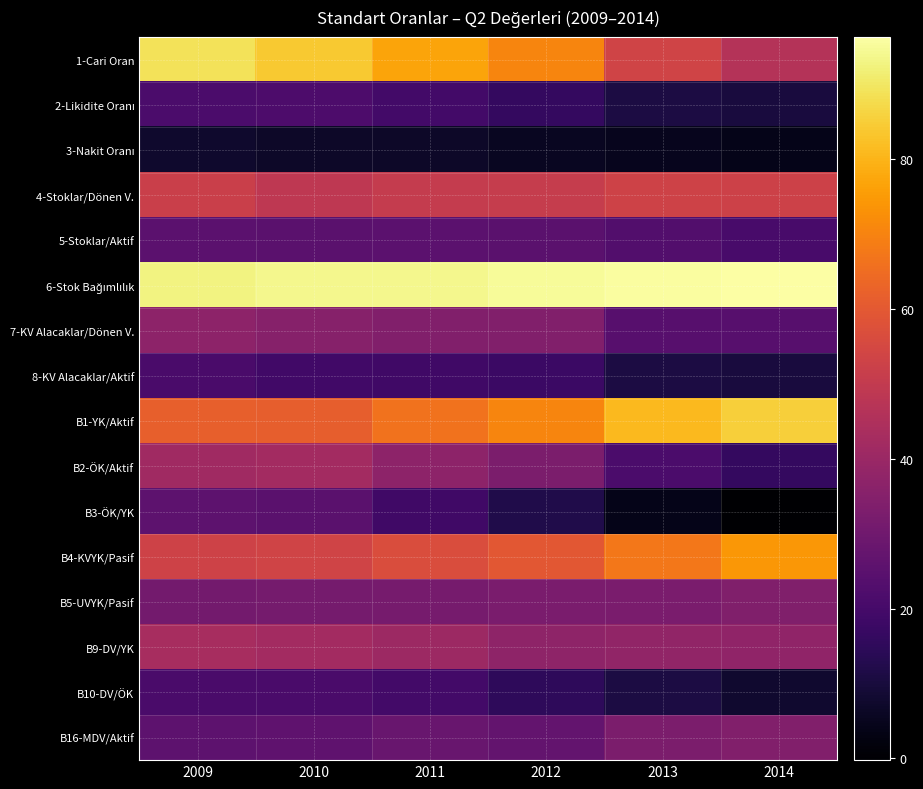

At how many categories does at least one series exceed 73?

6